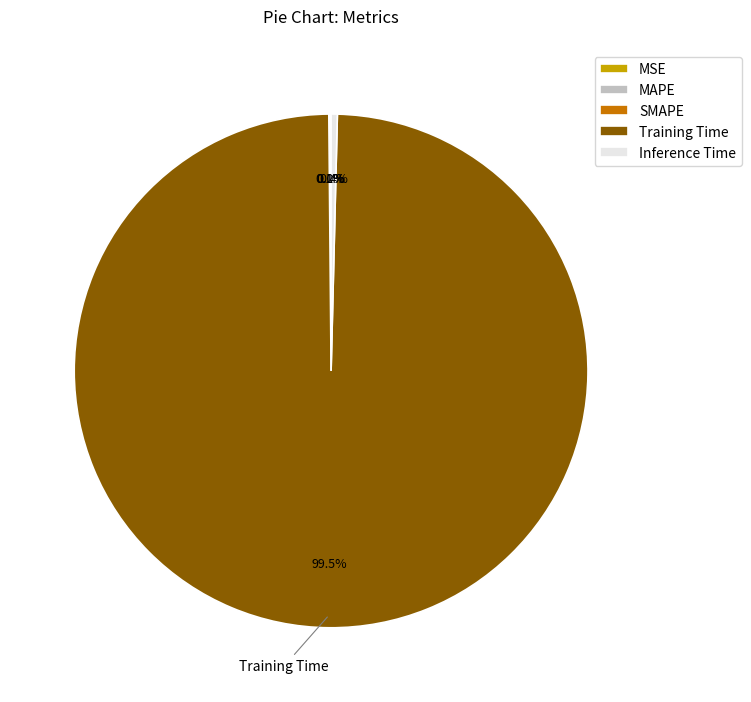

Is there any slice that represents more than half of the pie?

Yes